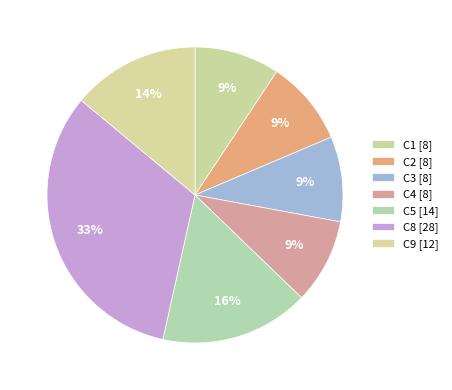

Is there a majority slice in this chart?

No